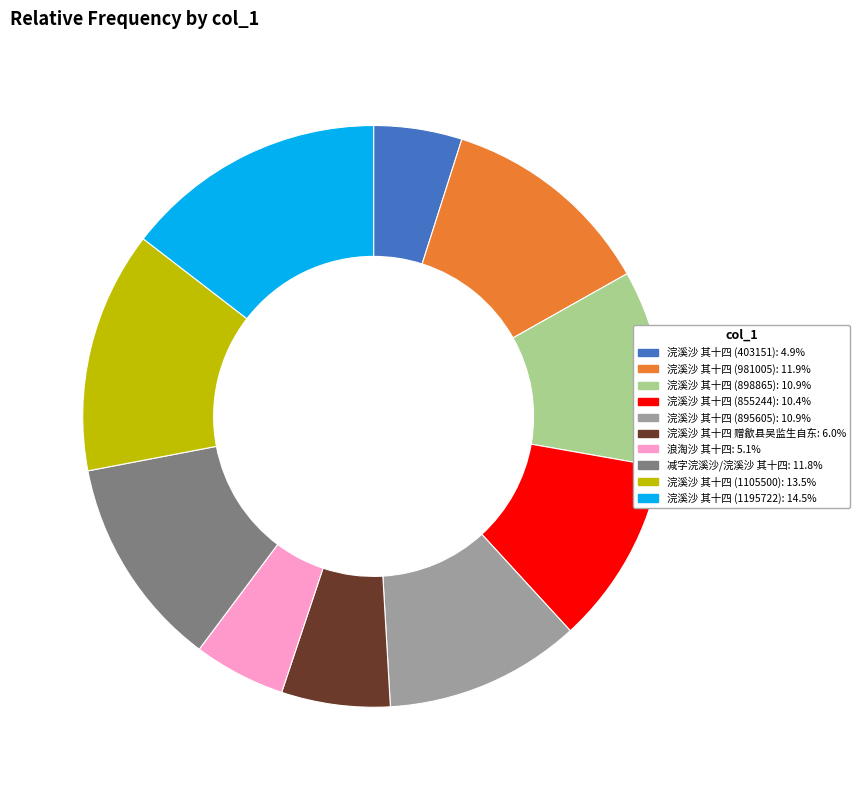

Do 浣溪沙 其十四 (1195722) and 浣溪沙 其十四 (895605) together represent more than half of the pie?

No